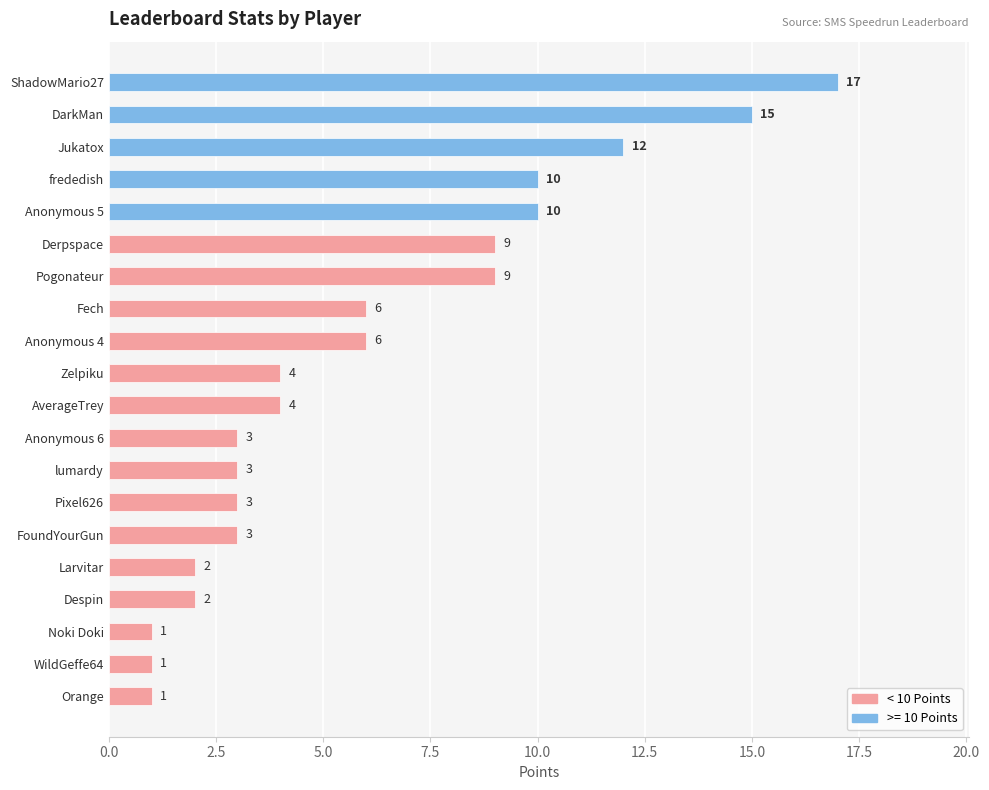

What is the maximum value shown in the chart?

17